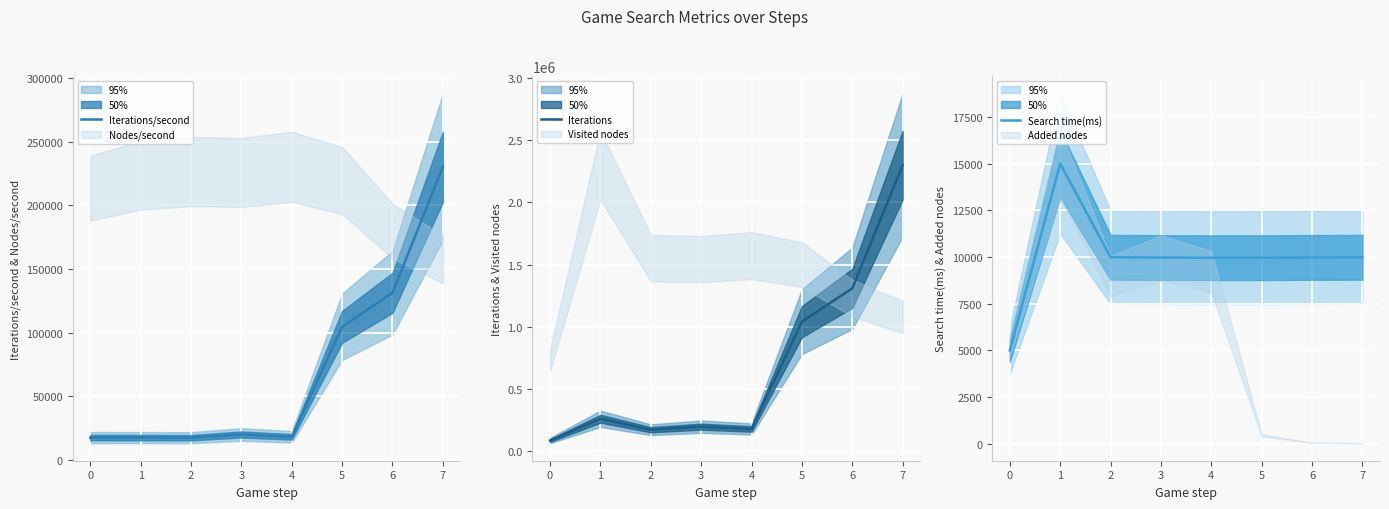

How many interior local valleys does the Search time(ms) series have?

1